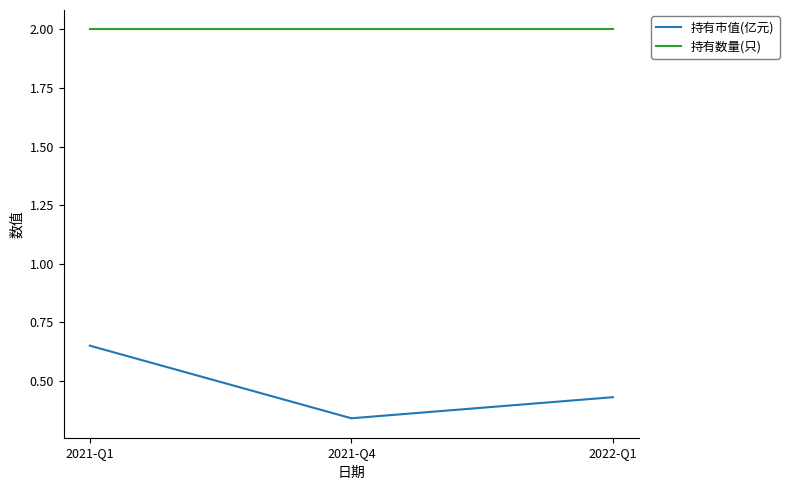

The value of 持有市值(亿元) at 2021-Q4 is 0.2. True or false?

False